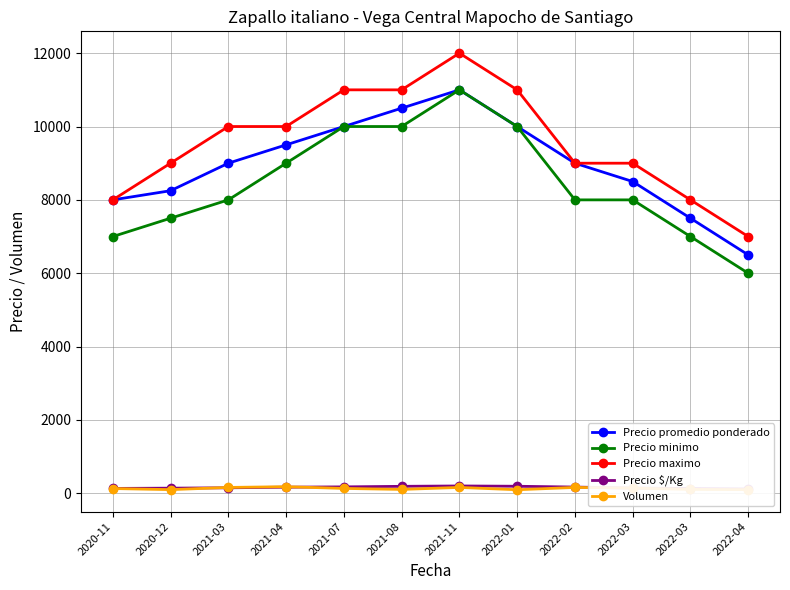

Reading left to right, transcribe all the data shown in this chart.

Precio promedio ponderado: 8000	8250	9000	9500	10000	10500	11000	10000	9000	8500	7500	6500
Precio minimo: 7000	7500	8000	9000	10000	10000	11000	10000	8000	8000	7000	6000
Precio maximo: 8000	9000	10000	10000	11000	11000	12000	11000	9000	9000	8000	7000
Precio $/Kg: 133	140	150	167	175	190	200	192	170	142	130	117
Volumen: 130	100	160	180	133	106	160	97	160	142	106	100